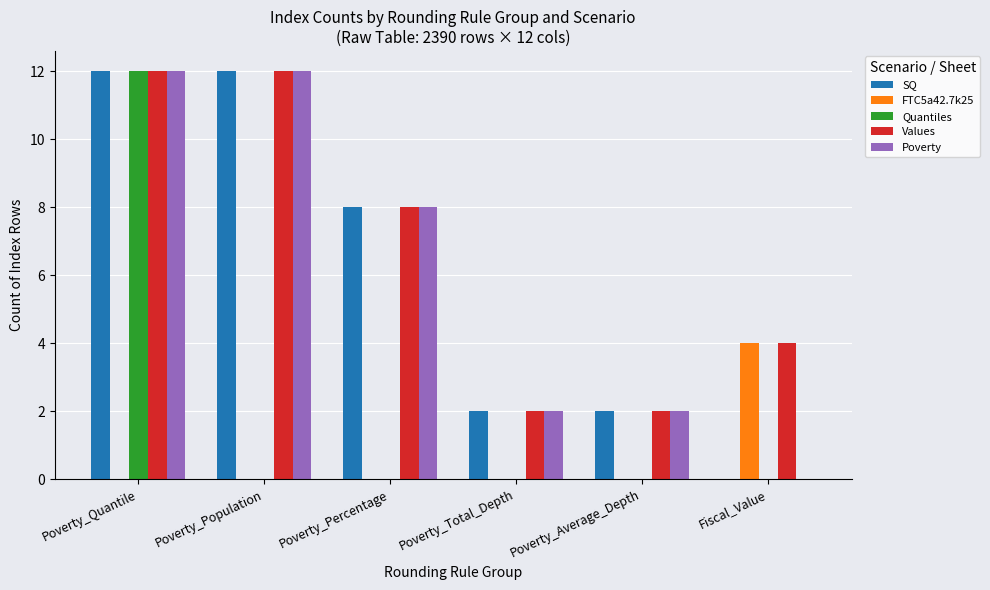

Reading left to right, extract all data points from this chart.

SQ: Poverty_Quantile=12	Poverty_Population=12	Poverty_Percentage=8	Poverty_Total_Depth=2	Poverty_Average_Depth=2	Fiscal_Value=0
FTC5a42.7k25: Poverty_Quantile=0	Poverty_Population=0	Poverty_Percentage=0	Poverty_Total_Depth=0	Poverty_Average_Depth=0	Fiscal_Value=4
Quantiles: Poverty_Quantile=12	Poverty_Population=0	Poverty_Percentage=0	Poverty_Total_Depth=0	Poverty_Average_Depth=0	Fiscal_Value=0
Values: Poverty_Quantile=12	Poverty_Population=12	Poverty_Percentage=8	Poverty_Total_Depth=2	Poverty_Average_Depth=2	Fiscal_Value=4
Poverty: Poverty_Quantile=12	Poverty_Population=12	Poverty_Percentage=8	Poverty_Total_Depth=2	Poverty_Average_Depth=2	Fiscal_Value=0